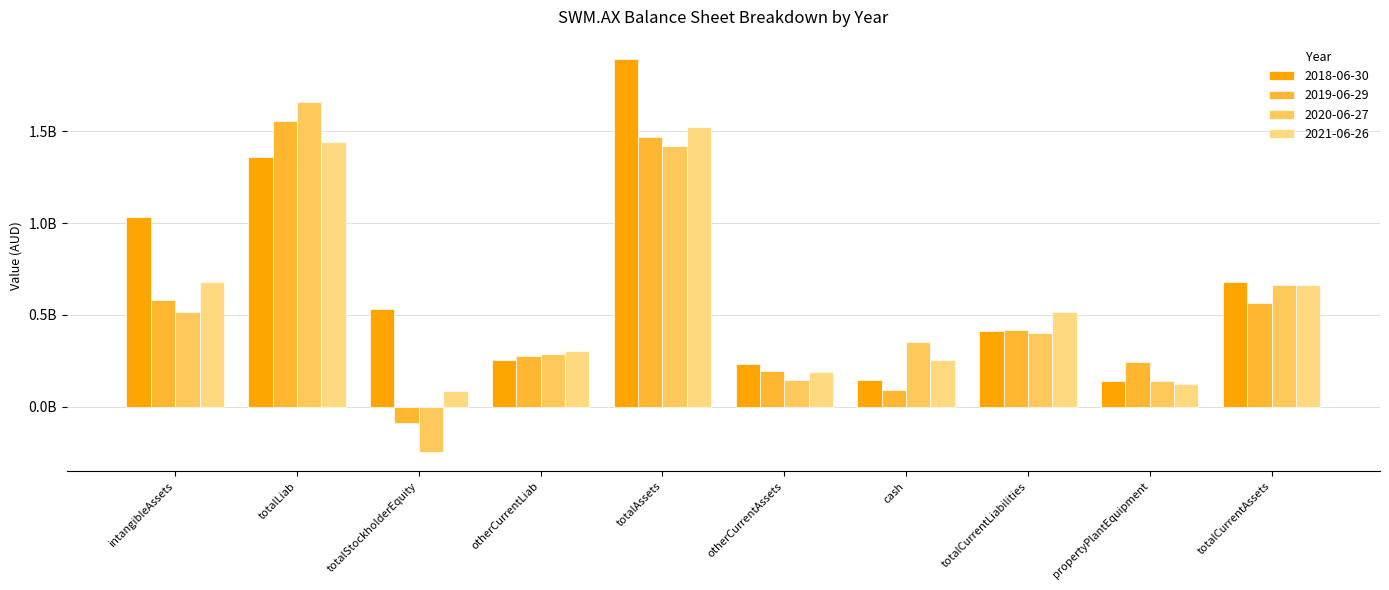

Is it true that 2018-06-30 equals 142163000 at cash?

True